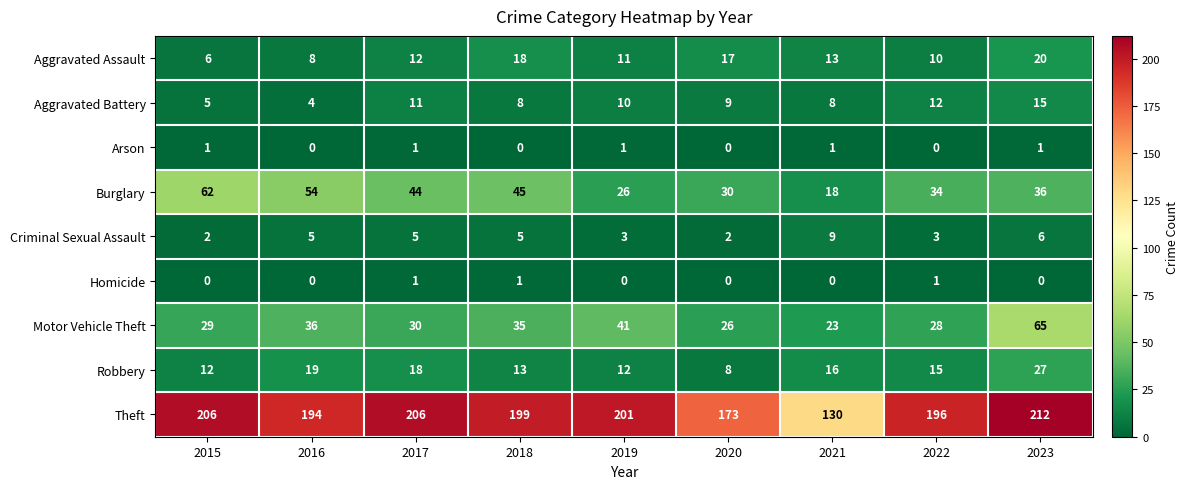

What is the spread (max minus min) of values at 2019?

201